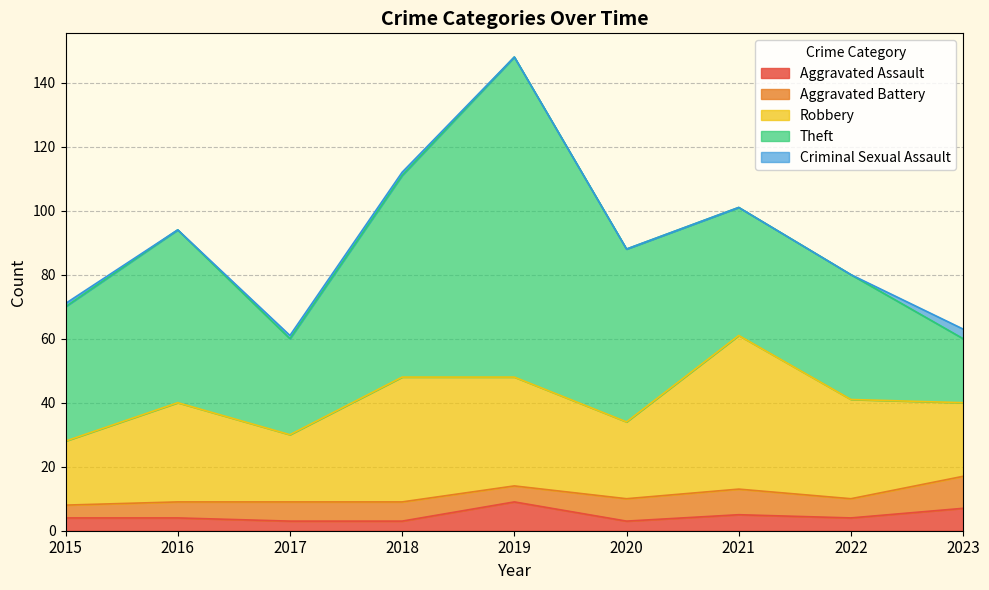

What is the total value across all series at 2023?

63